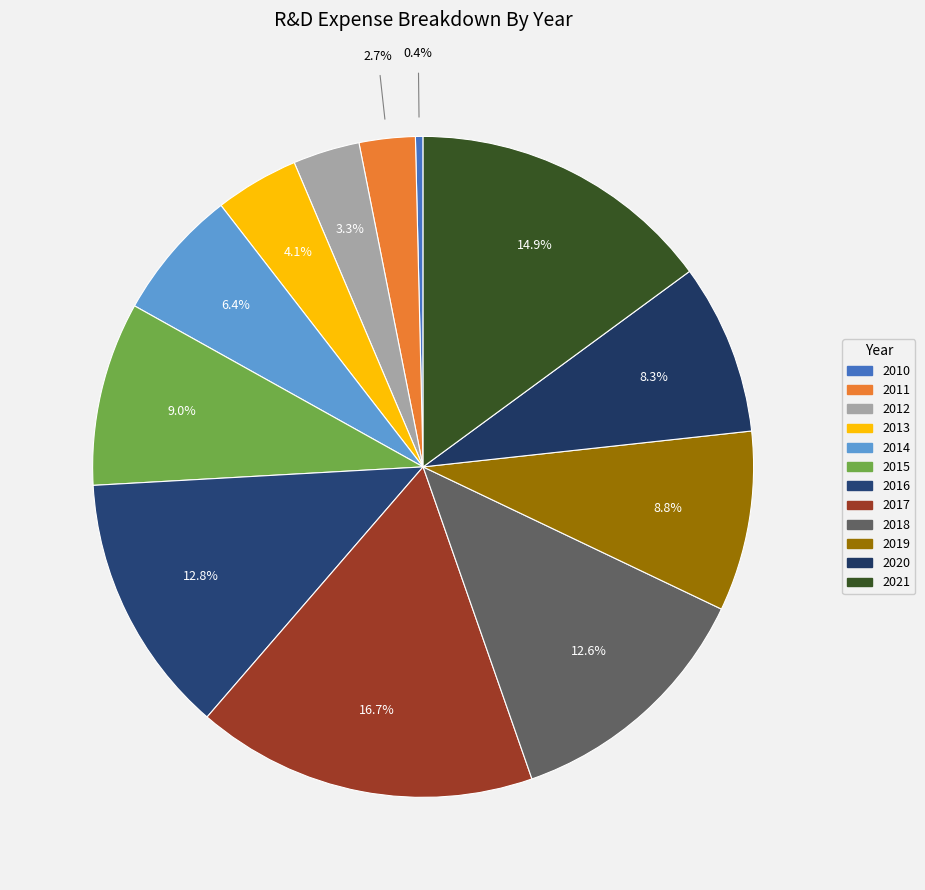

Between 2011 and 2018, which is larger?

2018